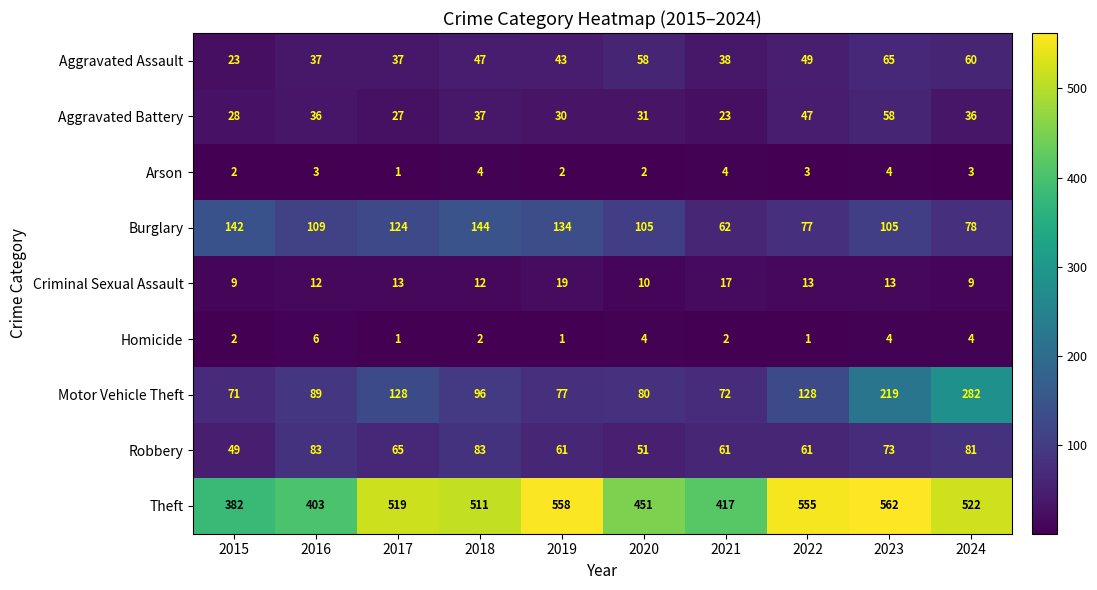

What is the highest value of the Burglary series?

144